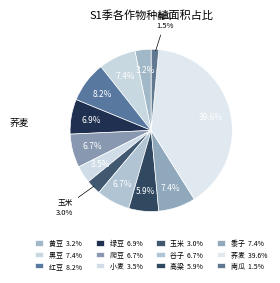

What percentage is the 红豆 slice, to the nearest percent?

8%